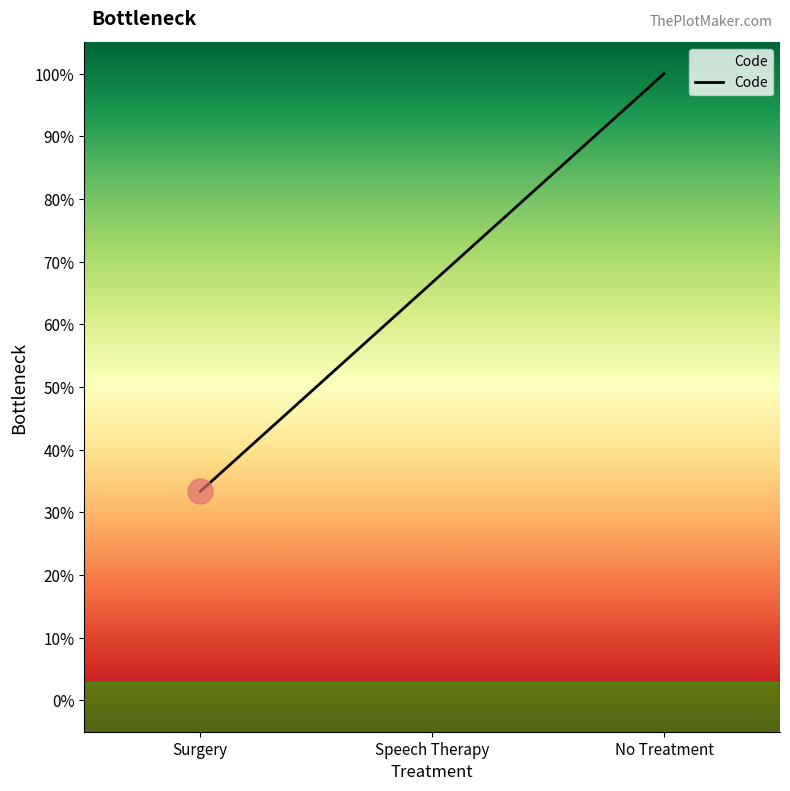

The chart shows a value of 0.2 at Speech Therapy. True or false?

False